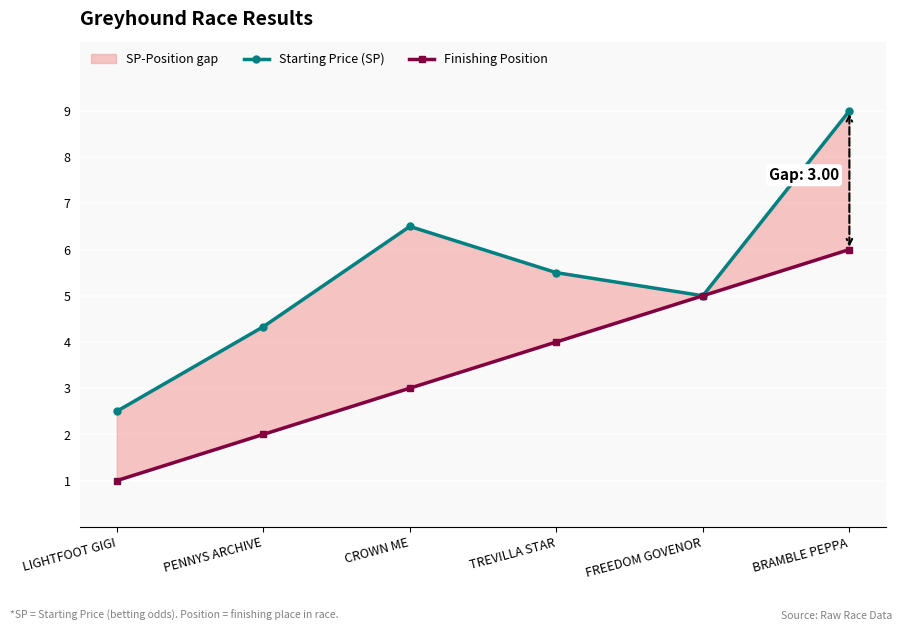

Where is the first local minimum for Starting Price (SP)?

FREEDOM GOVENOR